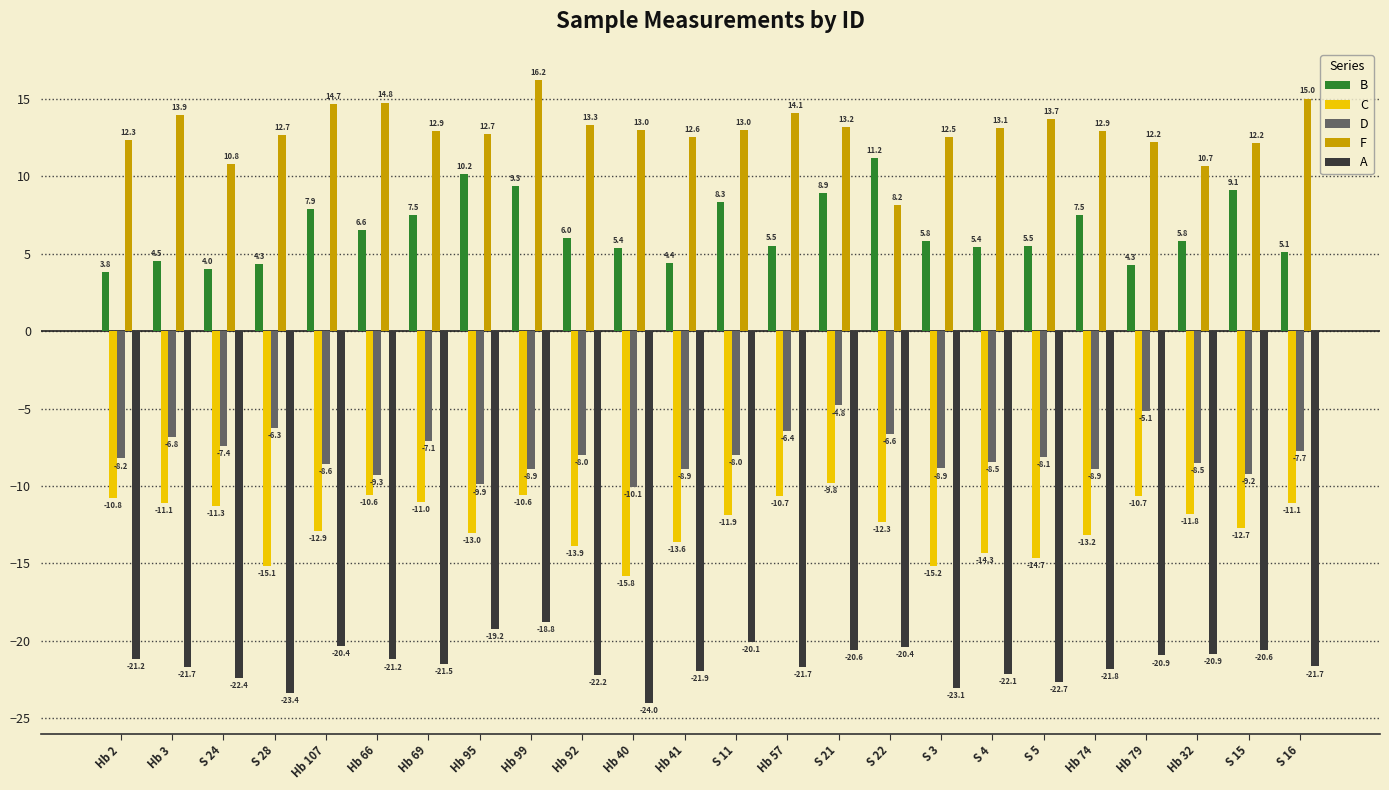

What is the minimum value shown in the chart?

-24.0